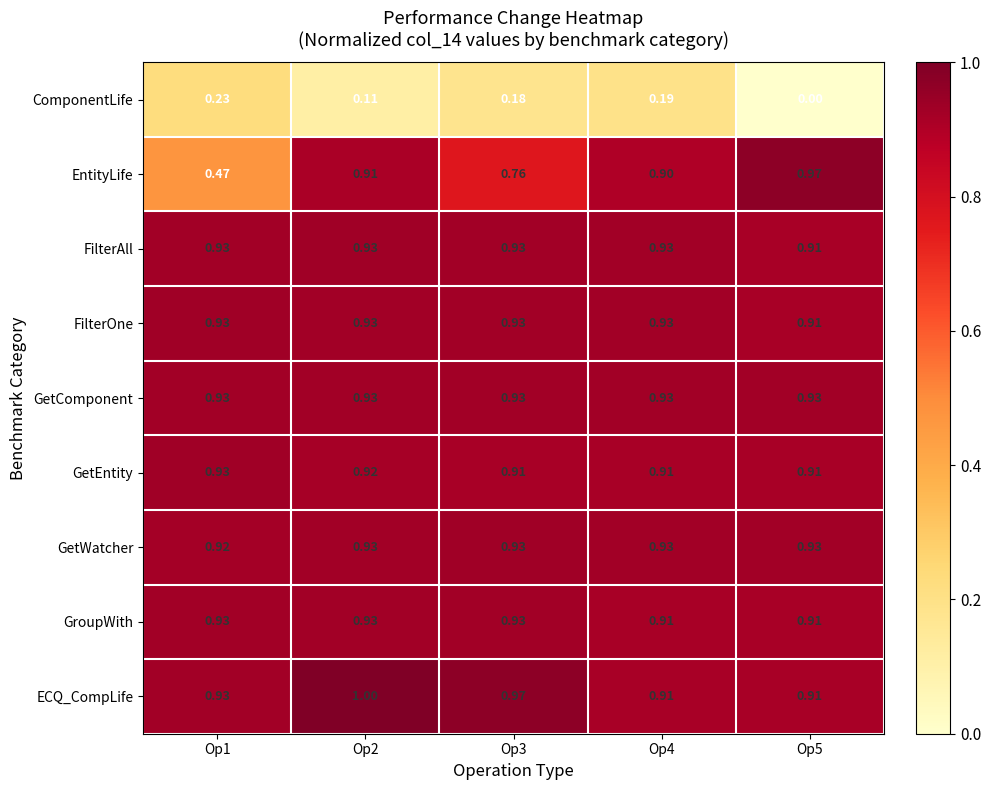

Which series has the widest spread of values?

EntityLife